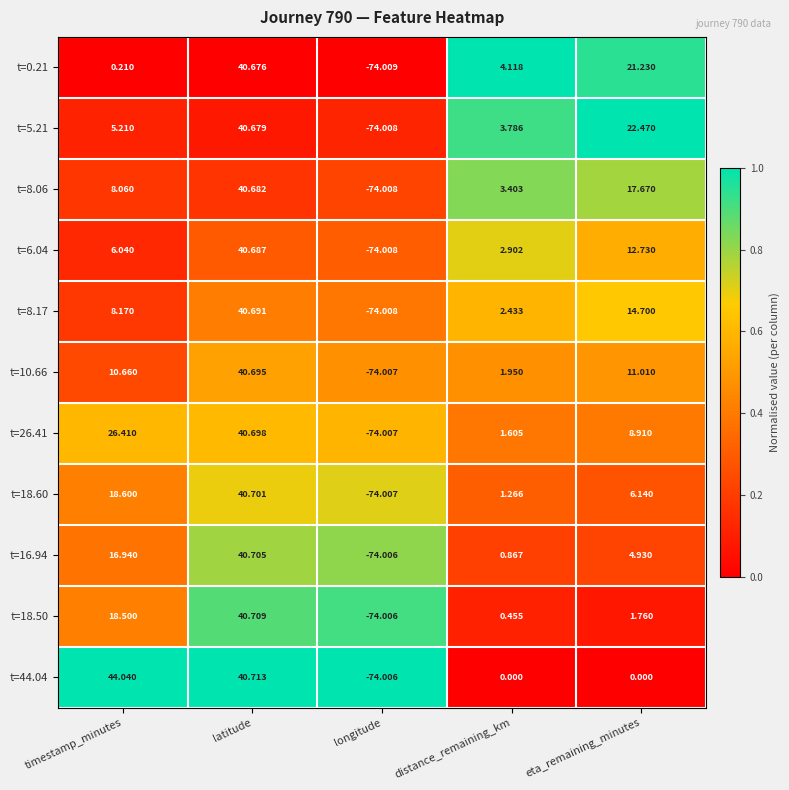

At which category is the sum across all series the highest?

latitude